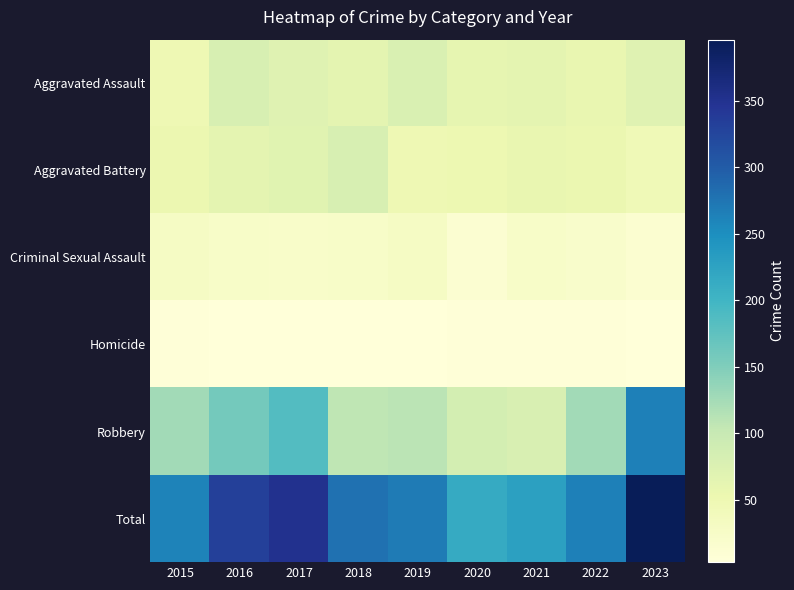

What is the smallest value displayed?

3